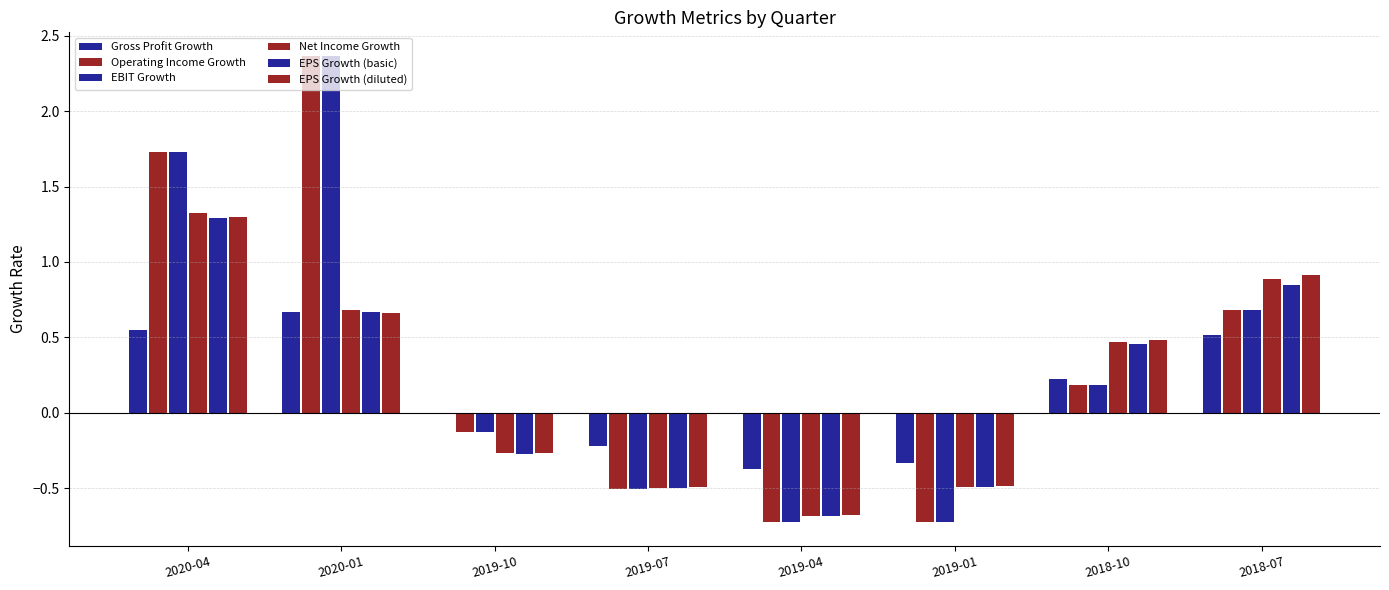

At which label does EPS Growth (diluted) first exceed 0?

2020-04